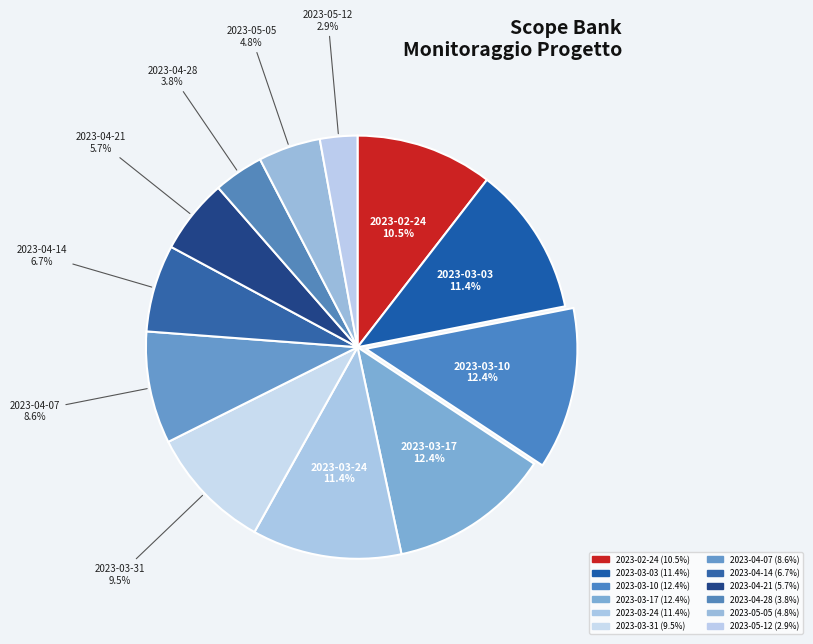

Is there a majority slice in this chart?

No